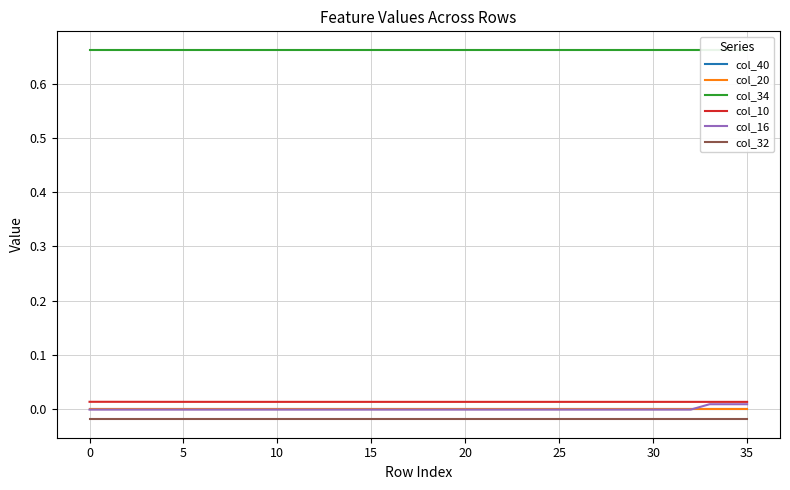

Does the chart display data point markers on the line(s)?

No